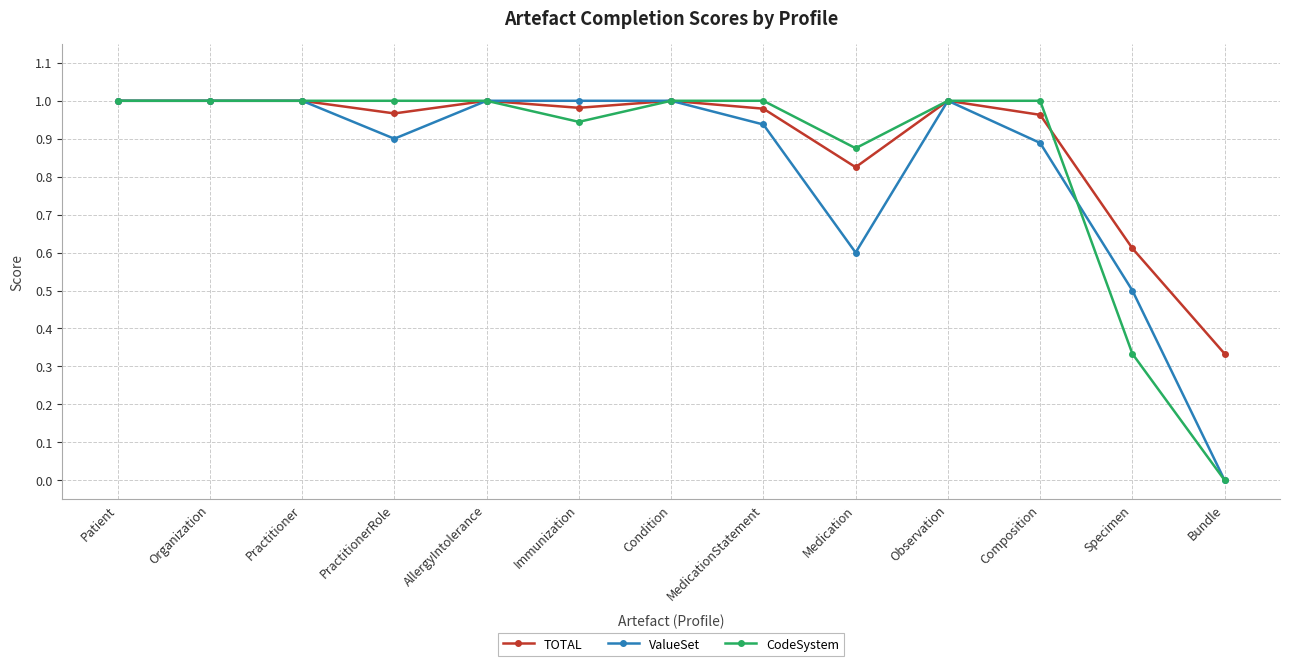

Rank the series at Medication from highest to lowest value.

CodeSystem, TOTAL, ValueSet